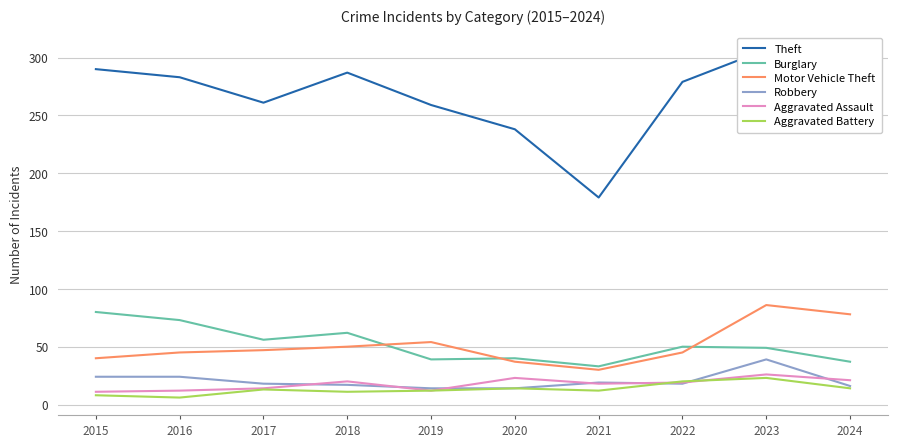

Reading left to right, what are all the values shown in this chart?

Theft: 2015=290	2016=283	2017=261	2018=287	2019=259	2020=238	2021=179	2022=279	2023=307	2024=236
Burglary: 2015=80	2016=73	2017=56	2018=62	2019=39	2020=40	2021=33	2022=50	2023=49	2024=37
Motor Vehicle Theft: 2015=40	2016=45	2017=47	2018=50	2019=54	2020=37	2021=30	2022=45	2023=86	2024=78
Robbery: 2015=24	2016=24	2017=18	2018=17	2019=14	2020=14	2021=19	2022=18	2023=39	2024=16
Aggravated Assault: 2015=11	2016=12	2017=14	2018=20	2019=12	2020=23	2021=18	2022=19	2023=26	2024=21
Aggravated Battery: 2015=8	2016=6	2017=13	2018=11	2019=12	2020=14	2021=12	2022=20	2023=23	2024=14